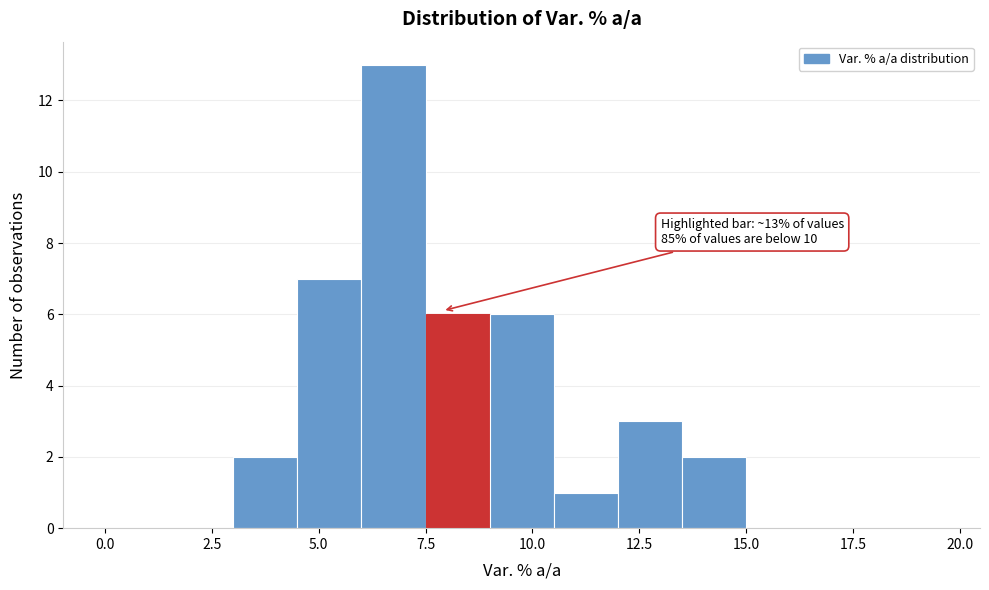

Around what value on the x-axis is the tallest bar? Give the approximate position of its centre, as read against the axis.

7.0